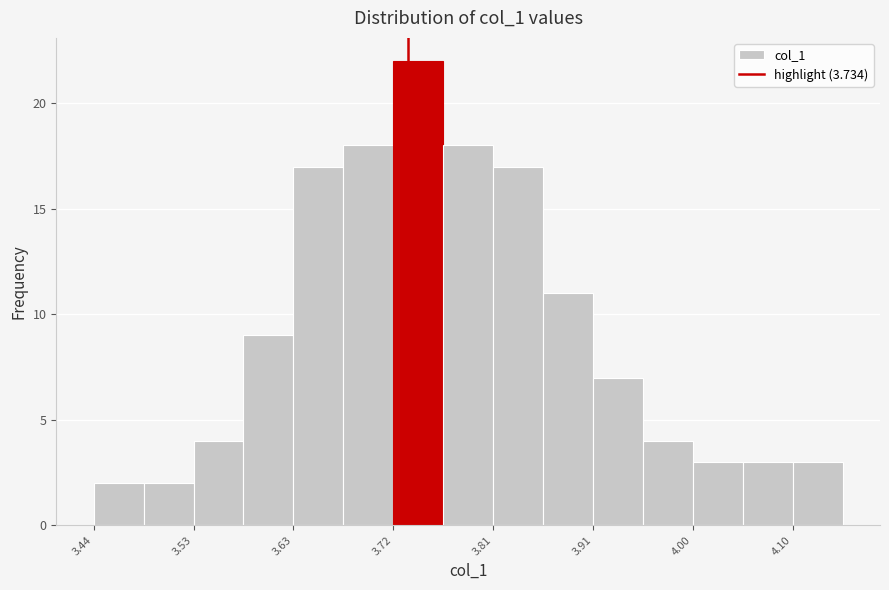

How tall is the bar that spans 3.81 to 3.86 on the x-axis? Neither the bar edges nor the heights are printed on the chart, so give them approximately, as read against the axes.

17